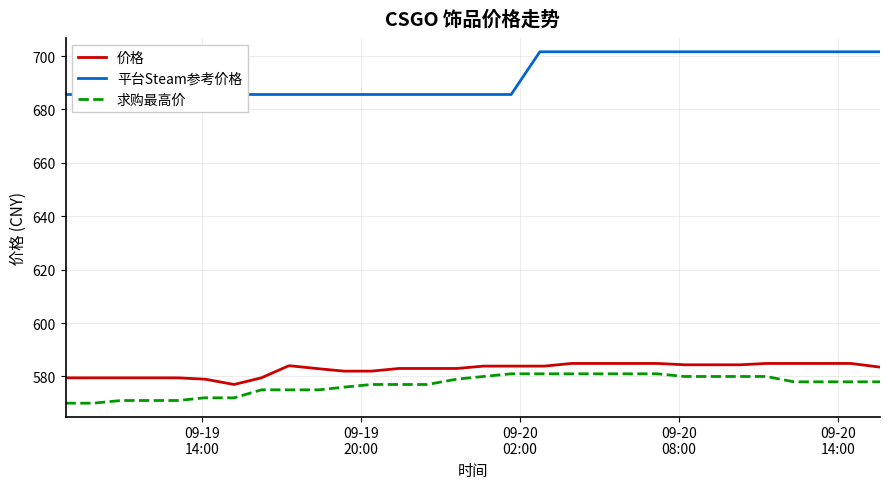

True or false: 求购最高价 and 价格 cross at least once.

False